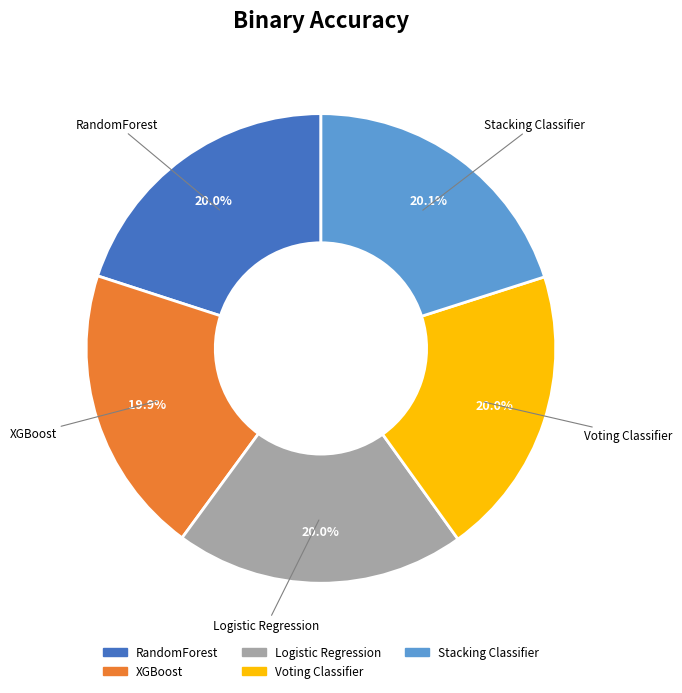

Is RandomForest the majority of the pie?

No